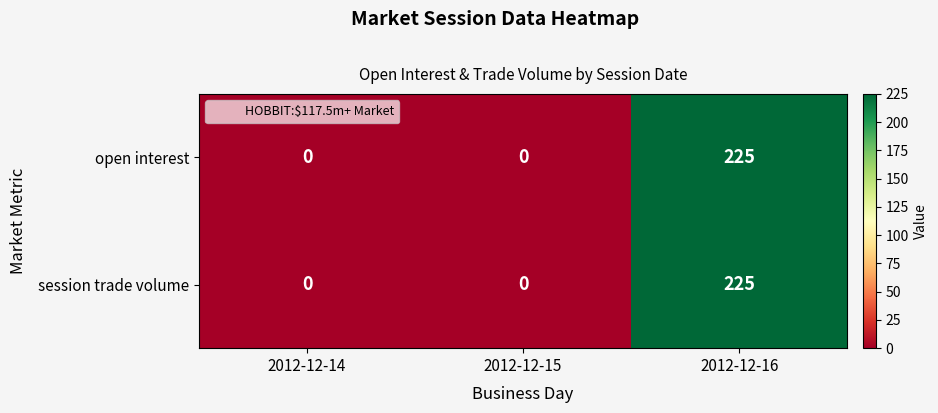

The open interest series shows -90 at 2012-12-14. True or false?

False